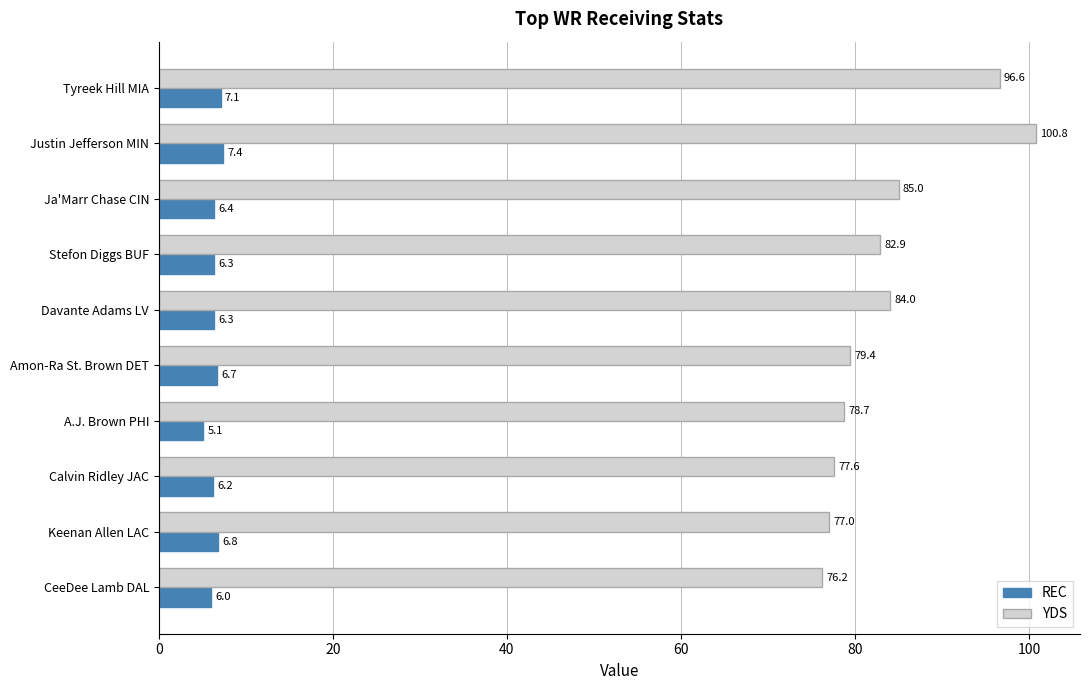

At which label does REC reach its peak?

Justin Jefferson MIN